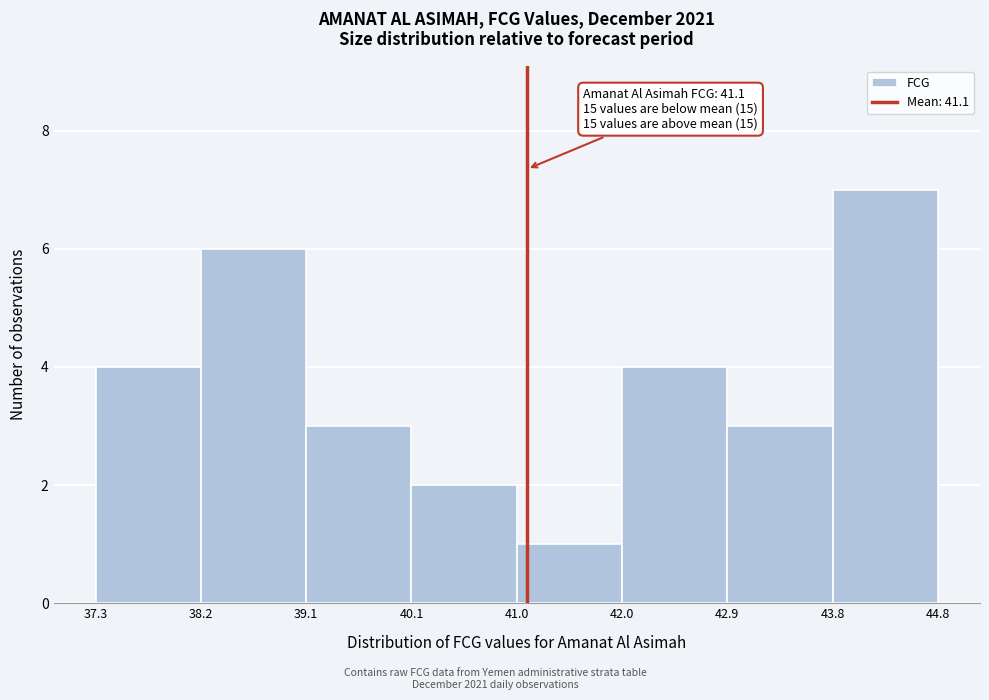

Over which range of the x-axis is the bar tallest?

43.8 to 44.8